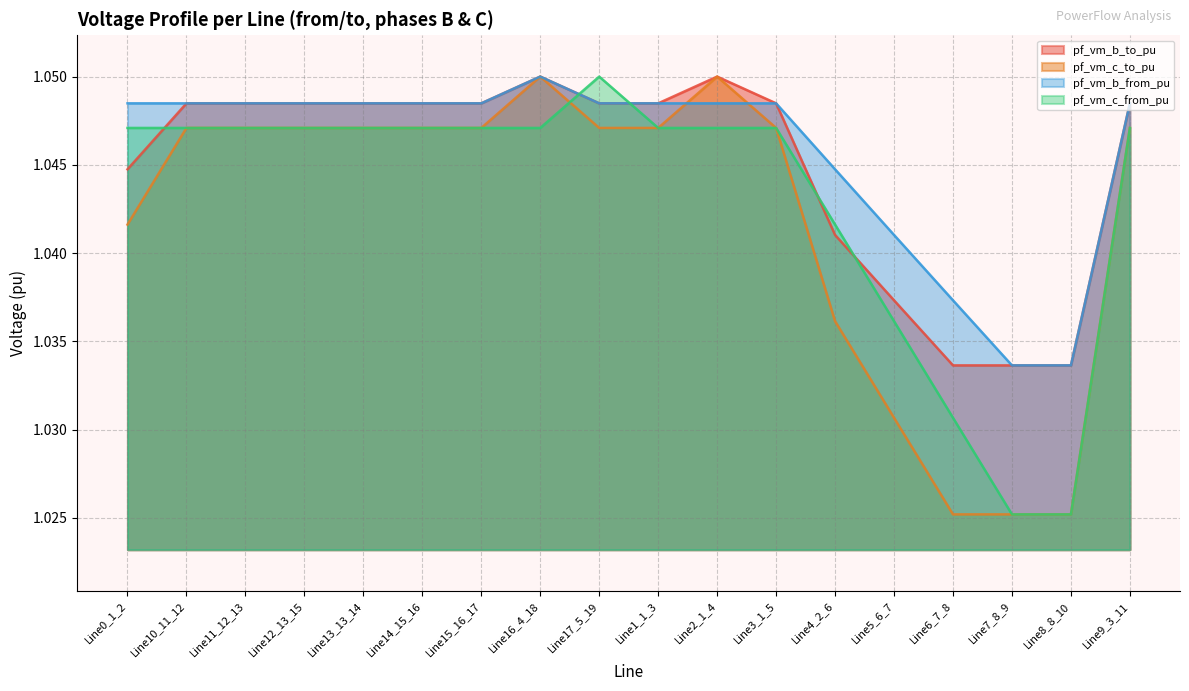

Reading left to right, what are all the values shown in this chart?

pf_vm_b_to_pu: 1.0	1.0	1.0	1.0	1.0	1.0	1.0	1.0	1.0	1.0	1.0	1.0	1.0	1.0	1.0	1.0	1.0	1.0
pf_vm_c_to_pu: 1.0	1.0	1.0	1.0	1.0	1.0	1.0	1.0	1.0	1.0	1.0	1.0	1.0	1.0	1.0	1.0	1.0	1.0
pf_vm_b_from_pu: 1.0	1.0	1.0	1.0	1.0	1.0	1.0	1.0	1.0	1.0	1.0	1.0	1.0	1.0	1.0	1.0	1.0	1.0
pf_vm_c_from_pu: 1.0	1.0	1.0	1.0	1.0	1.0	1.0	1.0	1.0	1.0	1.0	1.0	1.0	1.0	1.0	1.0	1.0	1.0